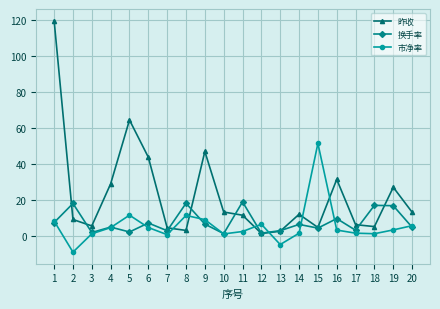

How many lines are shown in the chart?

3